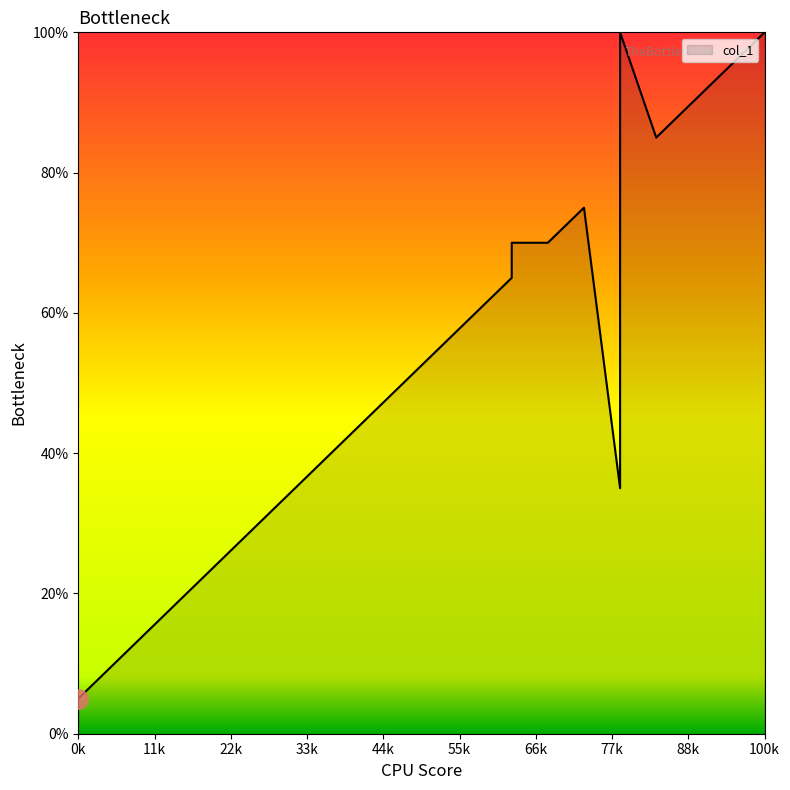

How many data points are above 50?

19